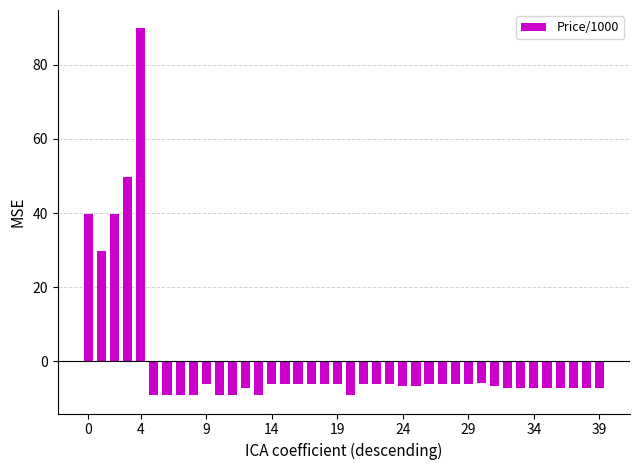

How many categories are shown in the chart?

40